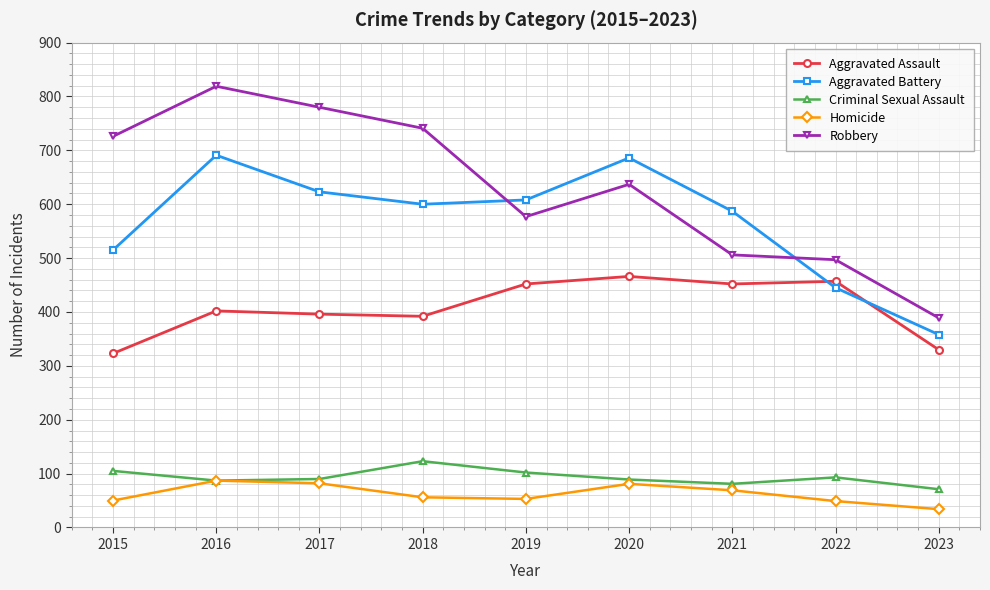

At which category does Aggravated Battery reach its first local peak?

2016